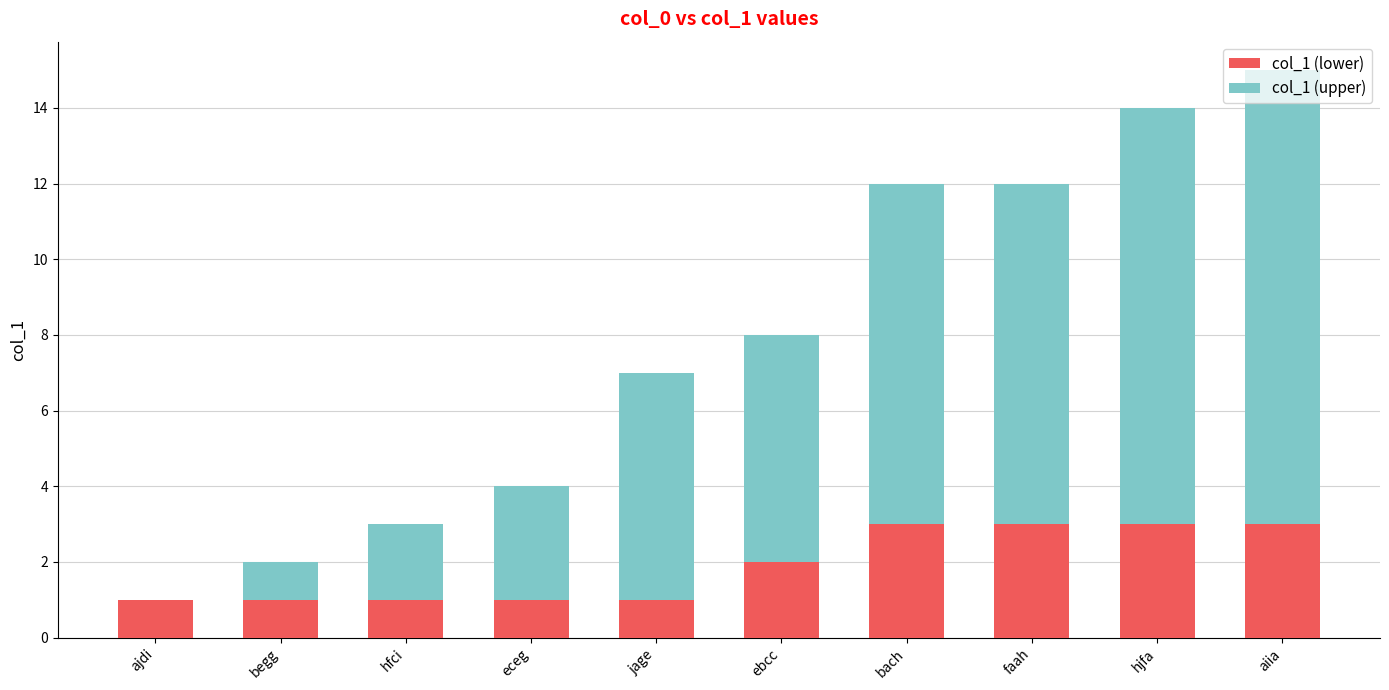

At which category is the sum across all series the highest?

aiia